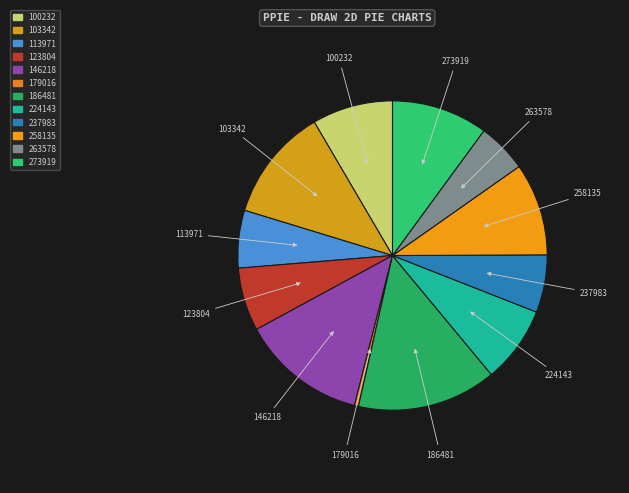

What is the ratio of the value at 258135 to the value at 186481?

0.7